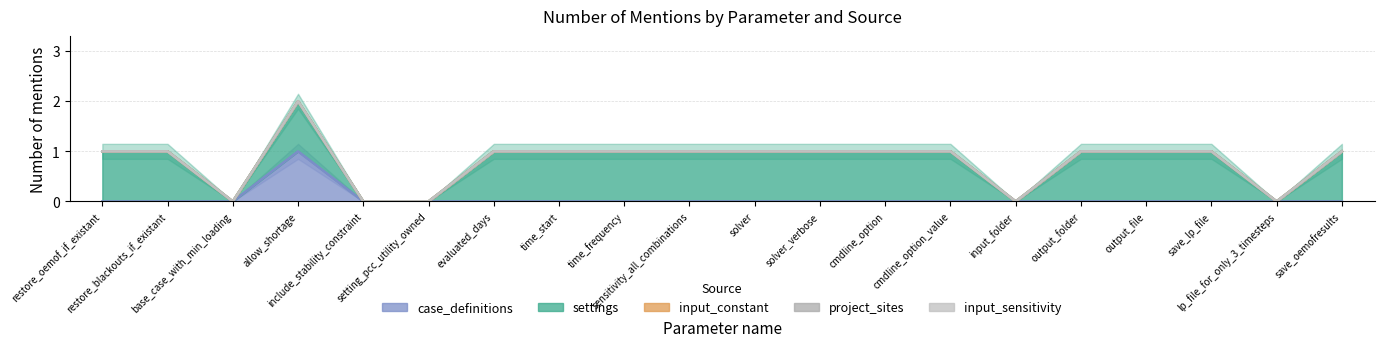

True or false: case_definitions and input_constant intersect in this chart.

False